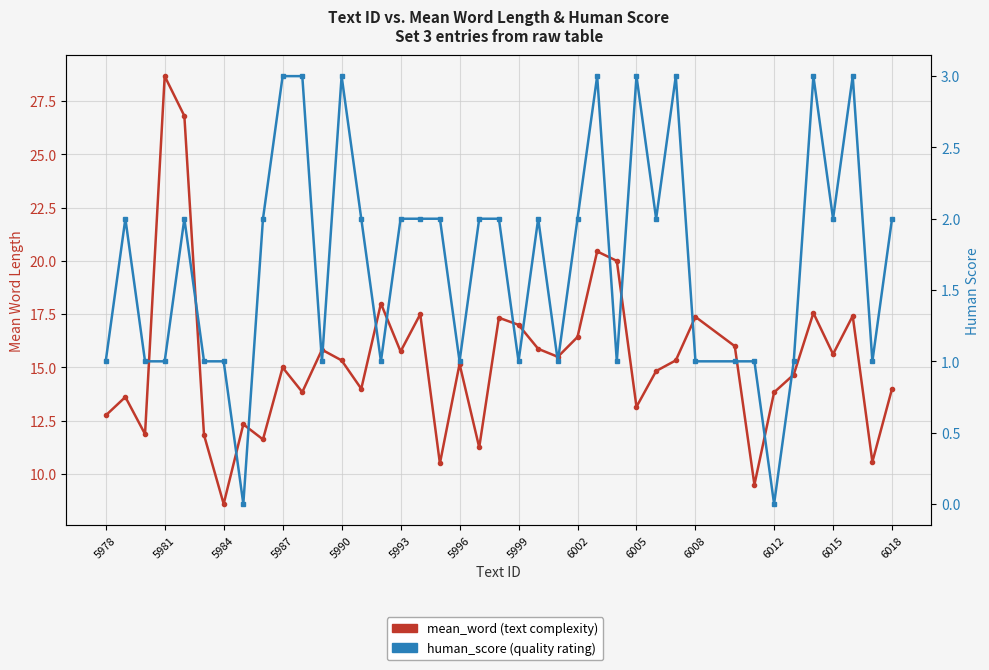

How many data points in mean_word (text complexity) are less than 15?

18